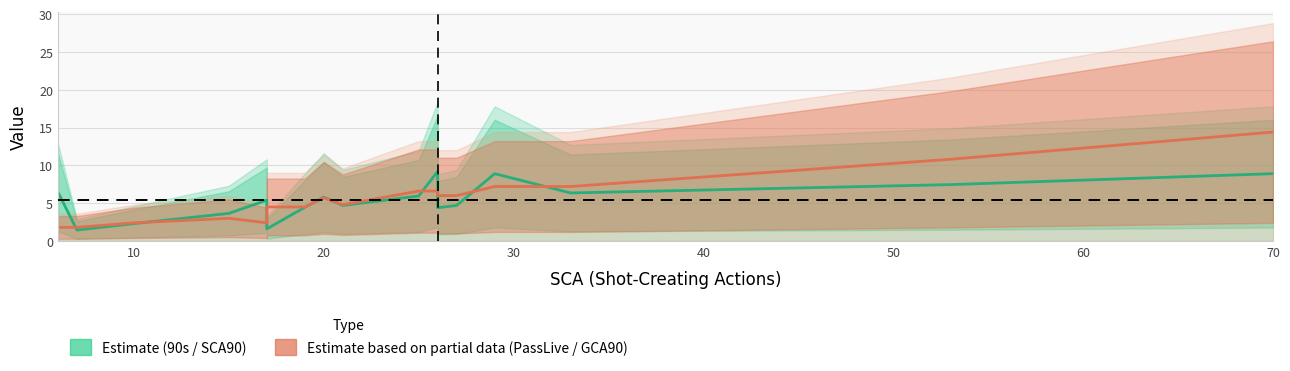

How many data points in SCA90 / 90s range are less than 5?

8